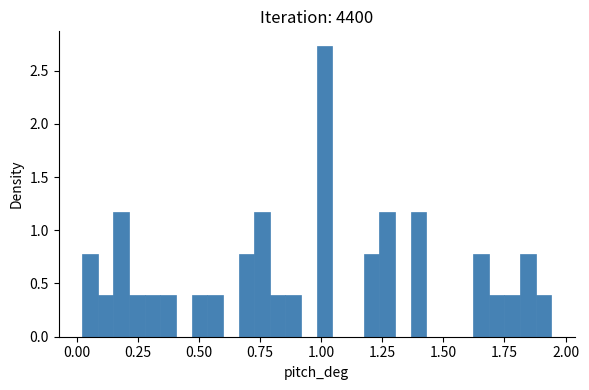

Around what value on the x-axis is the tallest bar? Give the approximate position of its centre, as read against the axis.

1.00